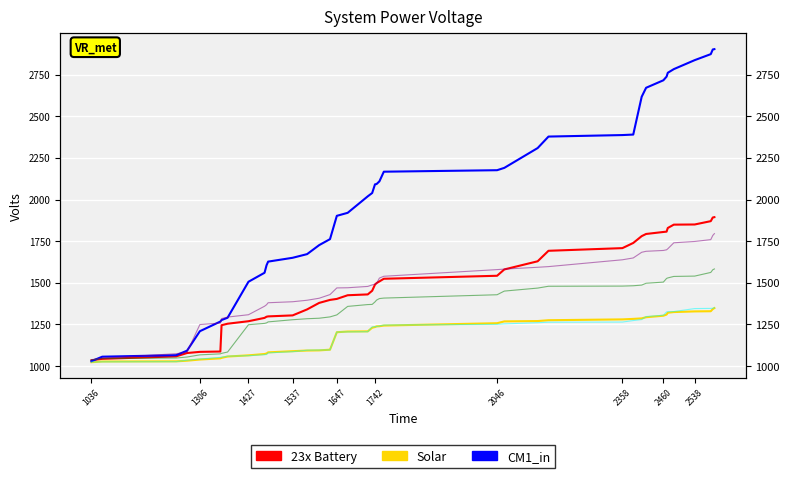

What is the minimum value for 23x Battery?

1034